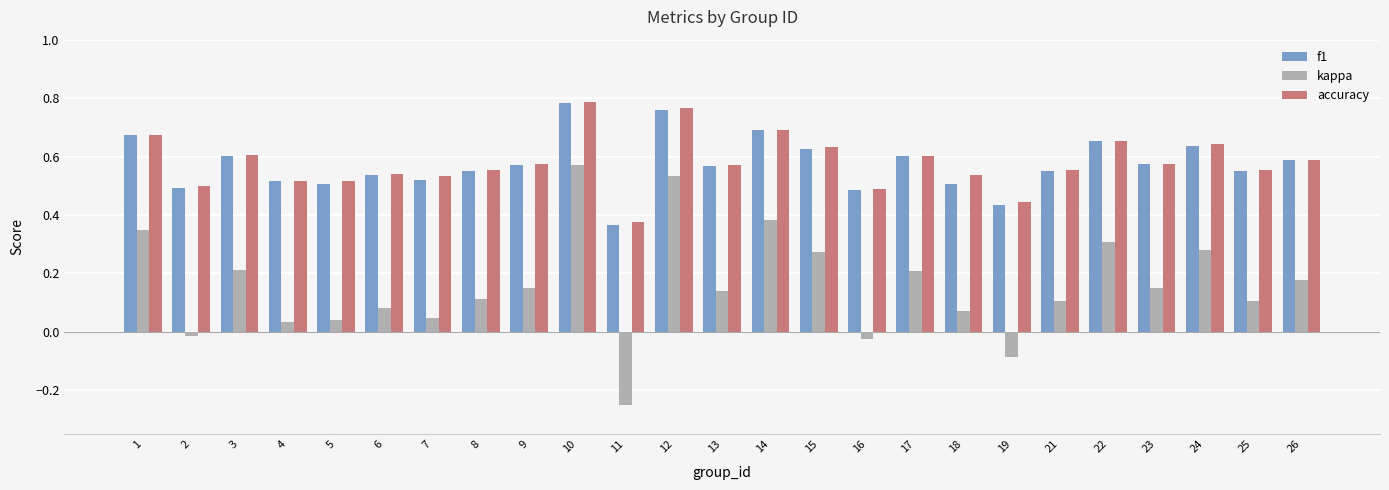

Which series has the widest spread of values?

kappa